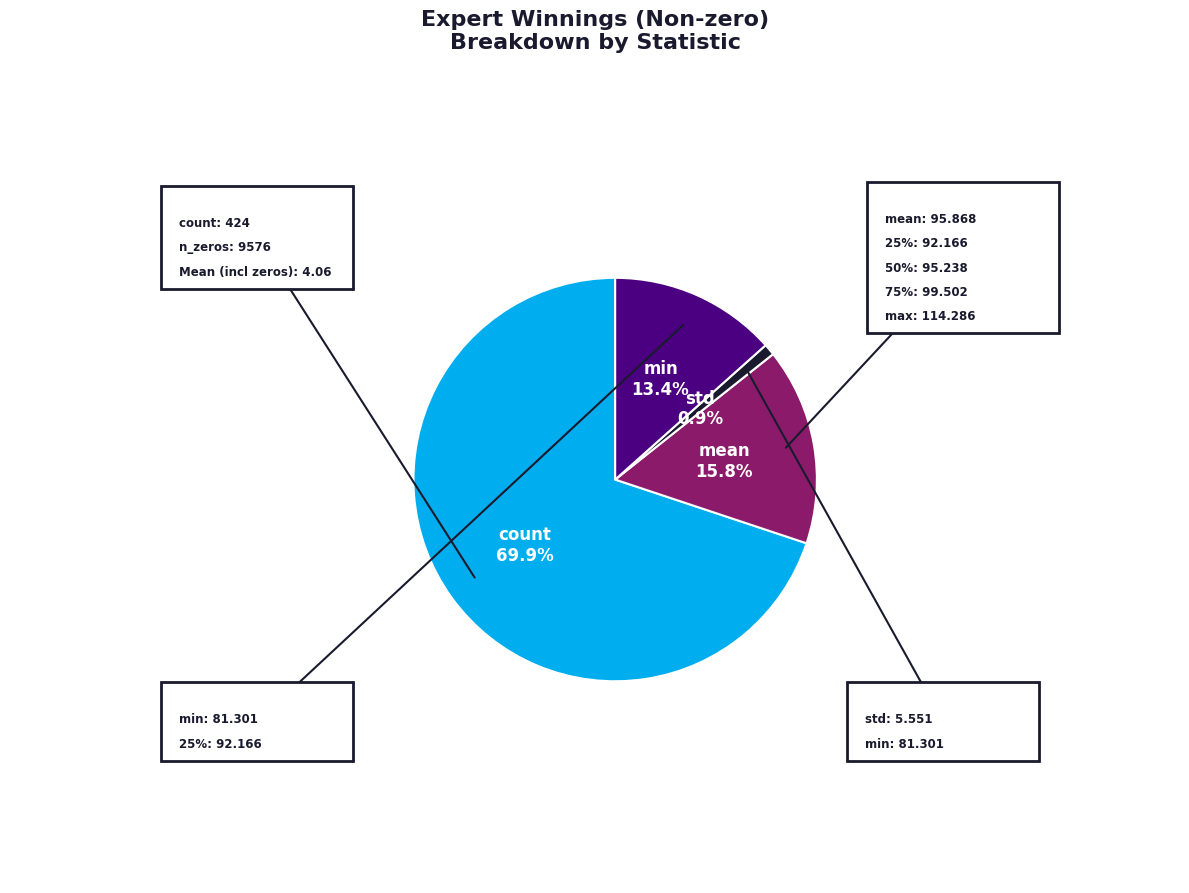

Is there a majority slice in this chart?

Yes